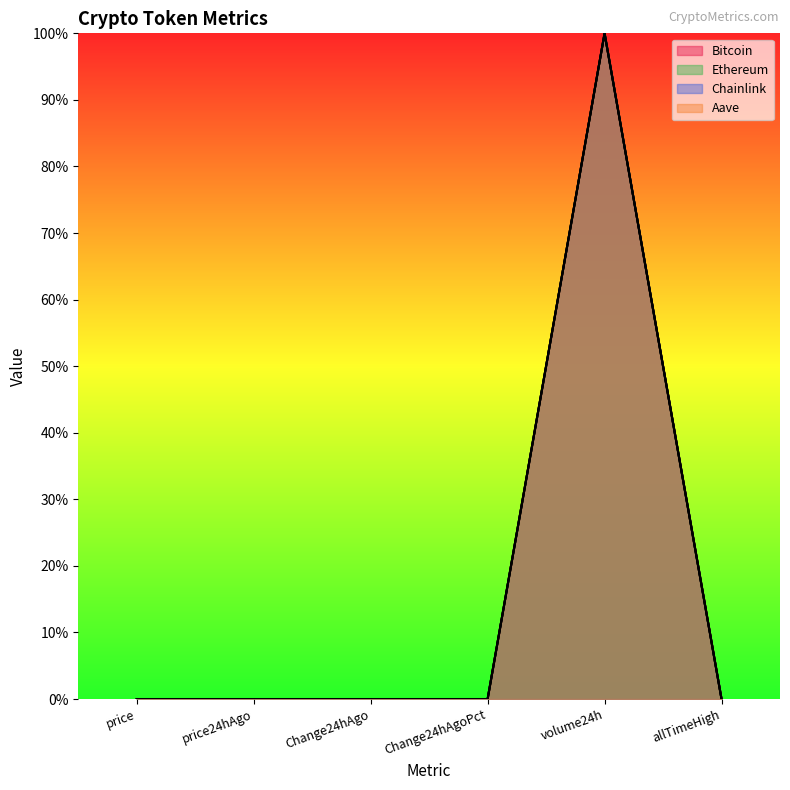

Reading left to right, extract all data points from this chart.

Bitcoin: price=0.0	price24hAgo=0.0	Change24hAgo=0.0	Change24hAgoPct=0.0	volume24h=1.0	allTimeHigh=0.0
Ethereum: price=0.0	price24hAgo=0.0	Change24hAgo=0.0	Change24hAgoPct=0.0	volume24h=1.0	allTimeHigh=0.0
Chainlink: price=0.0	price24hAgo=0.0	Change24hAgo=0.0	Change24hAgoPct=0.0	volume24h=1.0	allTimeHigh=0.0
Aave: price=0.0	price24hAgo=0.0	Change24hAgo=0.0	Change24hAgoPct=0.0	volume24h=1.0	allTimeHigh=0.0